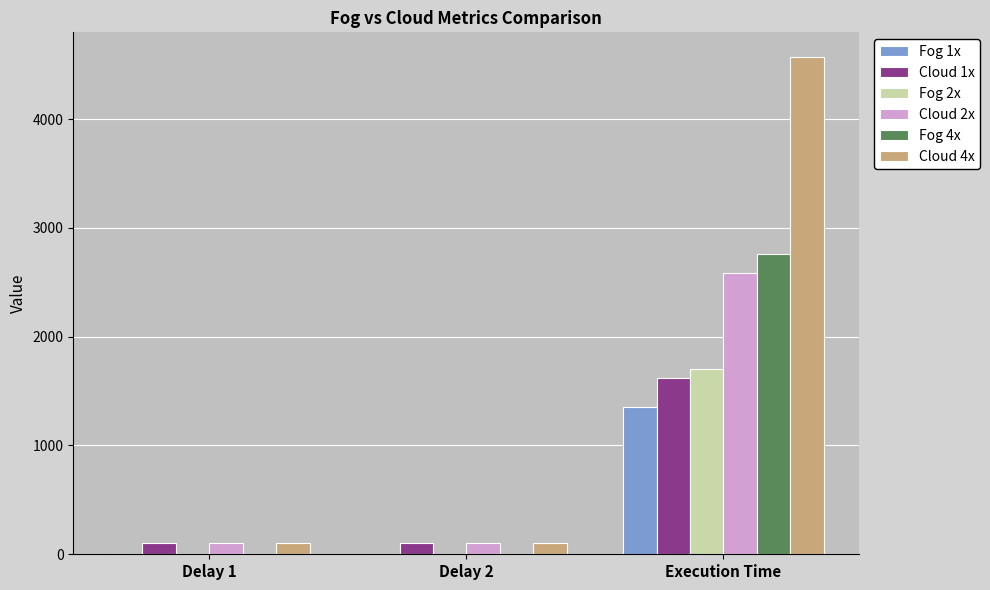

Which series has the largest total across all categories?

Cloud 4x